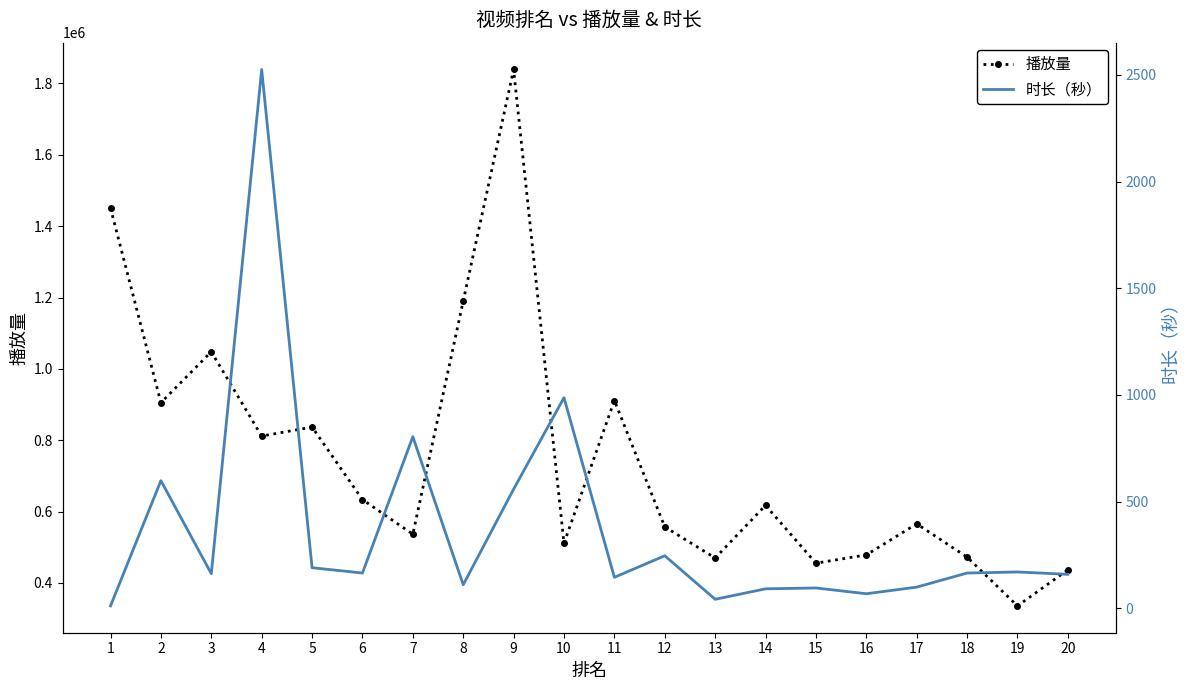

True or false: 时长（秒） and 播放量 intersect in this chart.

False